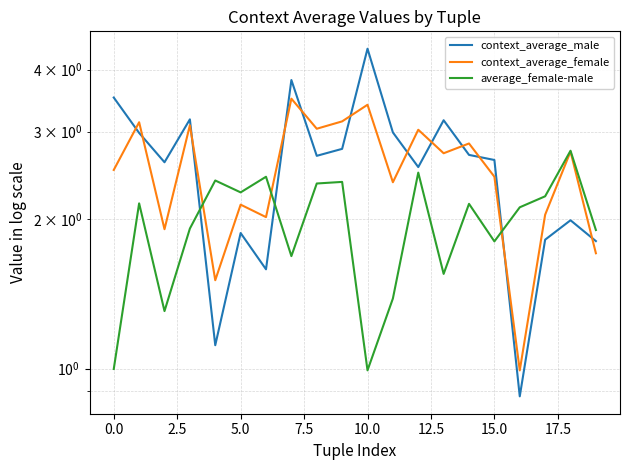

Does the chart have visible grid lines?

Yes